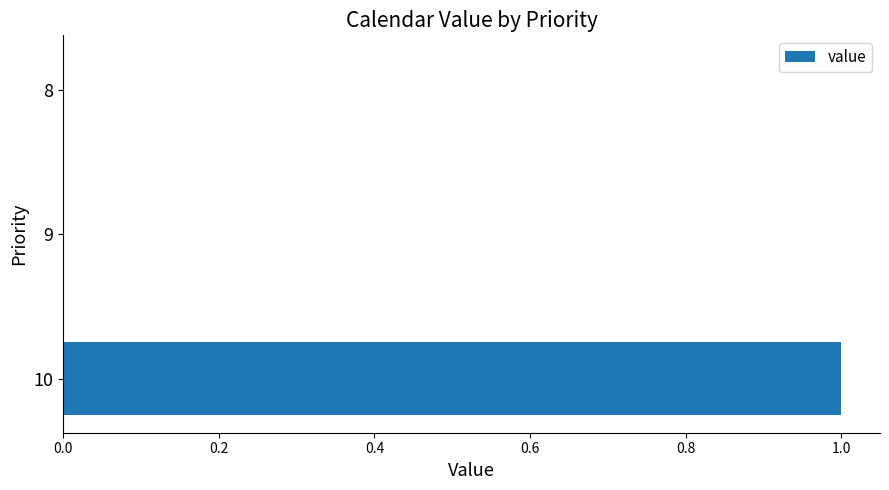

Count the number of categories in the chart.

3